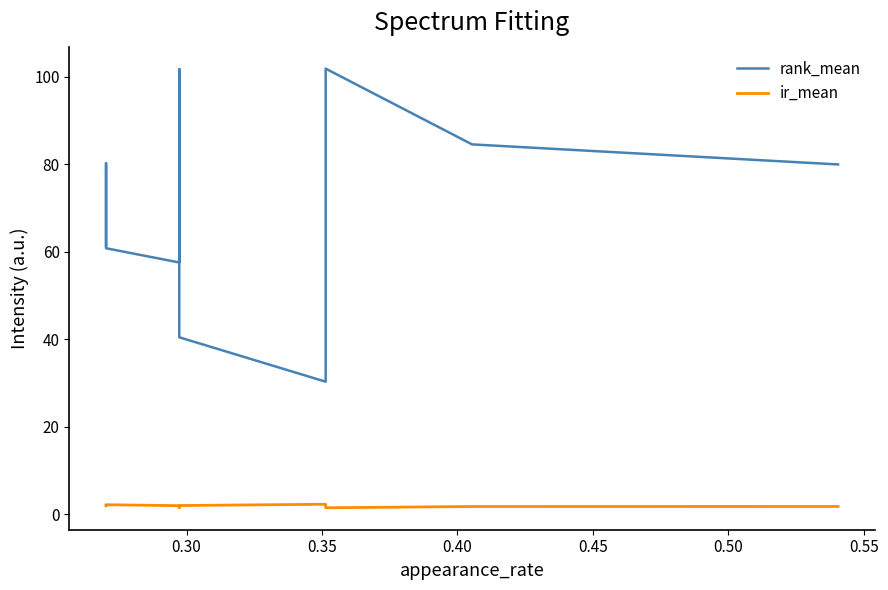

True or false: ir_mean and rank_mean cross at least once.

False